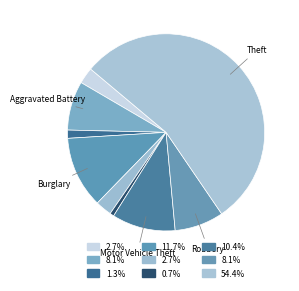

Which slice is the largest?

Theft